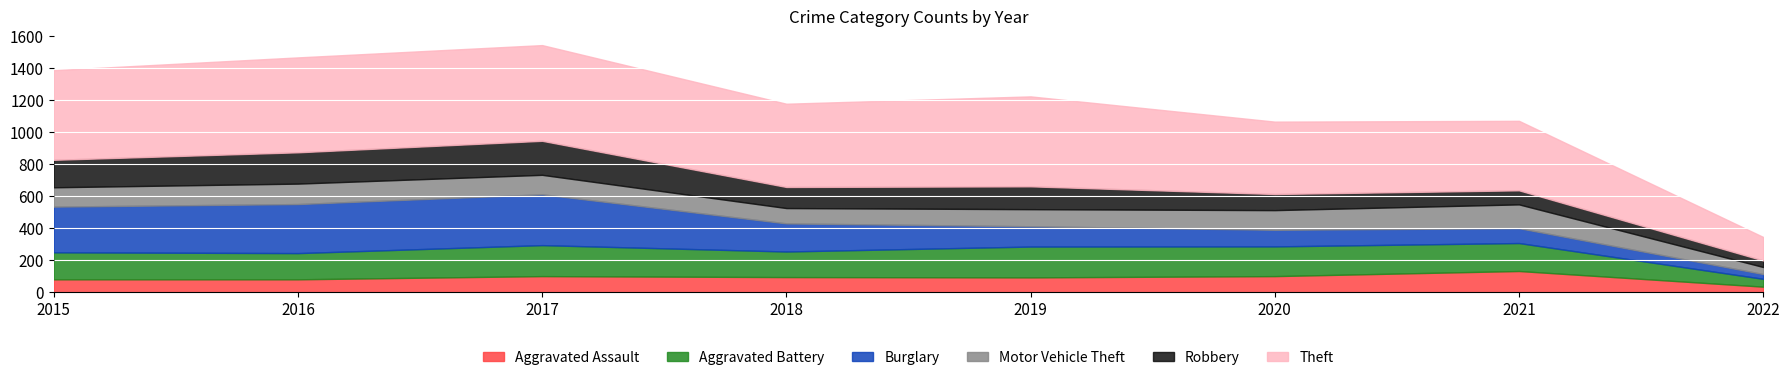

Reading left to right, extract all data points from this chart.

Aggravated Assault: 79	79	99	93	91	99	131	33
Aggravated Battery: 169	164	194	160	193	186	175	49
Burglary: 286	307	318	176	127	104	93	30
Motor Vehicle Theft: 121	128	122	96	107	123	149	44
Robbery: 172	196	213	132	143	101	88	41
Theft: 561	594	599	521	563	453	435	147